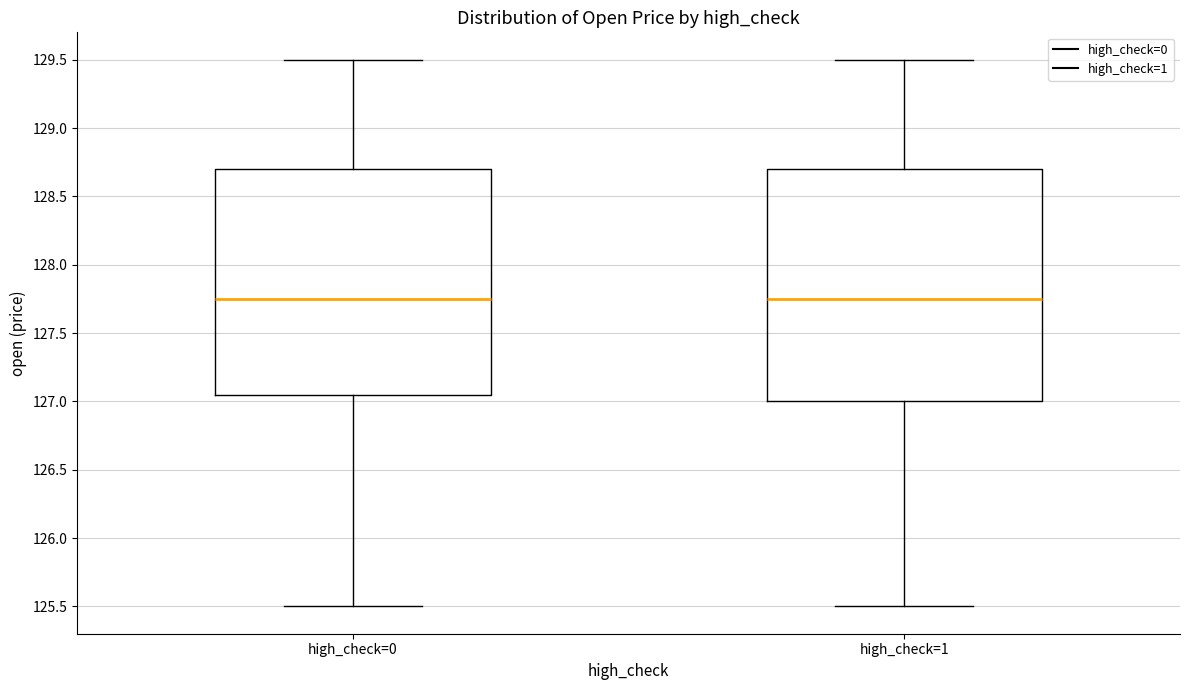

Reading left to right, read every box against the y-axis: the position of its median line, the range the box covers, and the ends of its whiskers. The values are not printed on the chart, so give them approximately, as read against the axis.

high_check=0: median 127.75, box 127.05 to 128.70, whiskers 125.50 to 129.50
high_check=1: median 127.75, box 127.00 to 128.70, whiskers 125.50 to 129.50